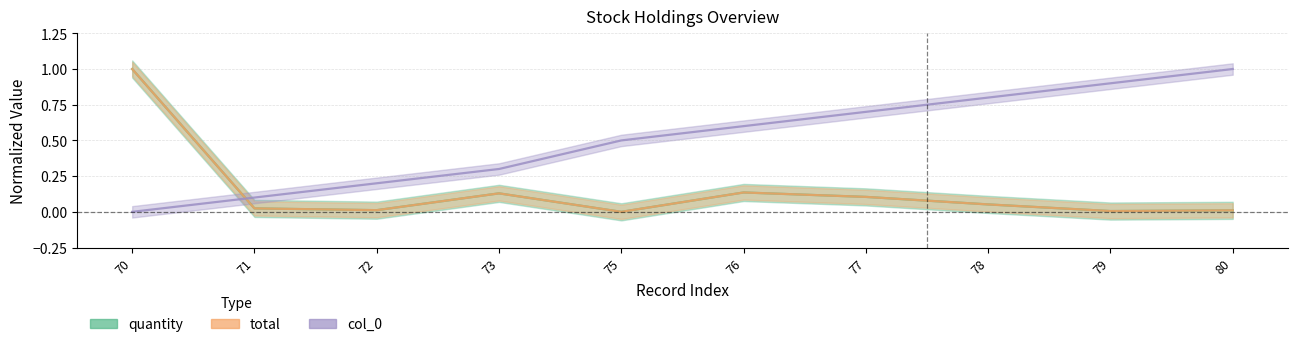

Which label corresponds to the smallest value in the chart?

75